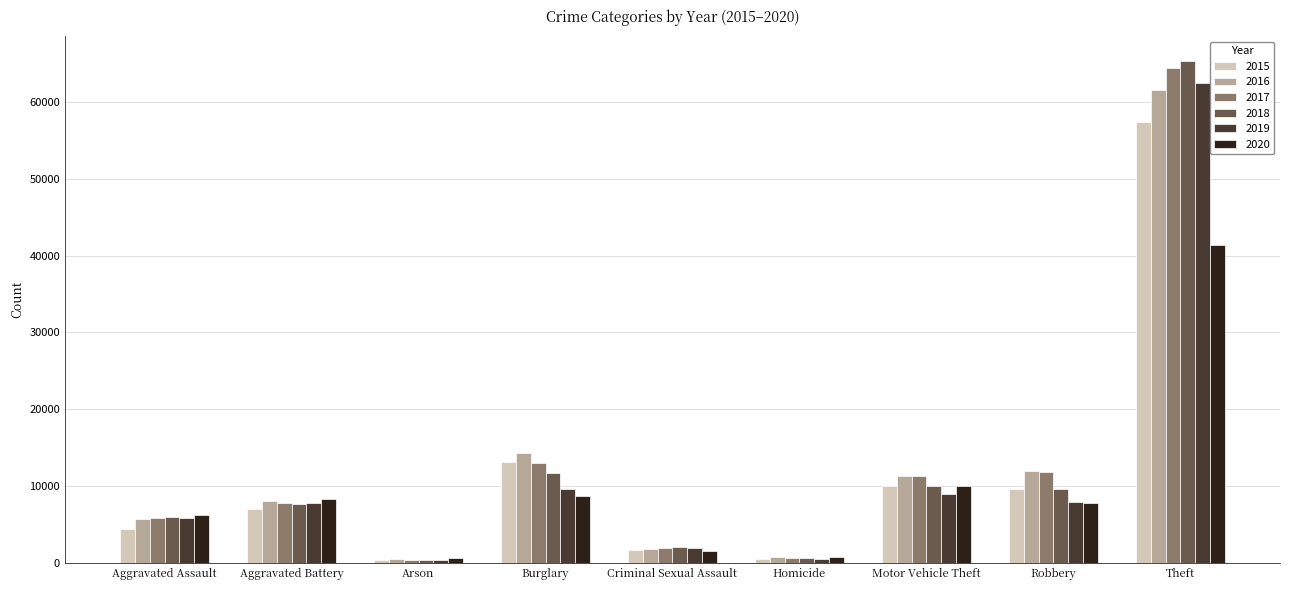

List the series in order of their peak value, lowest first.

2020, 2015, 2016, 2019, 2017, 2018